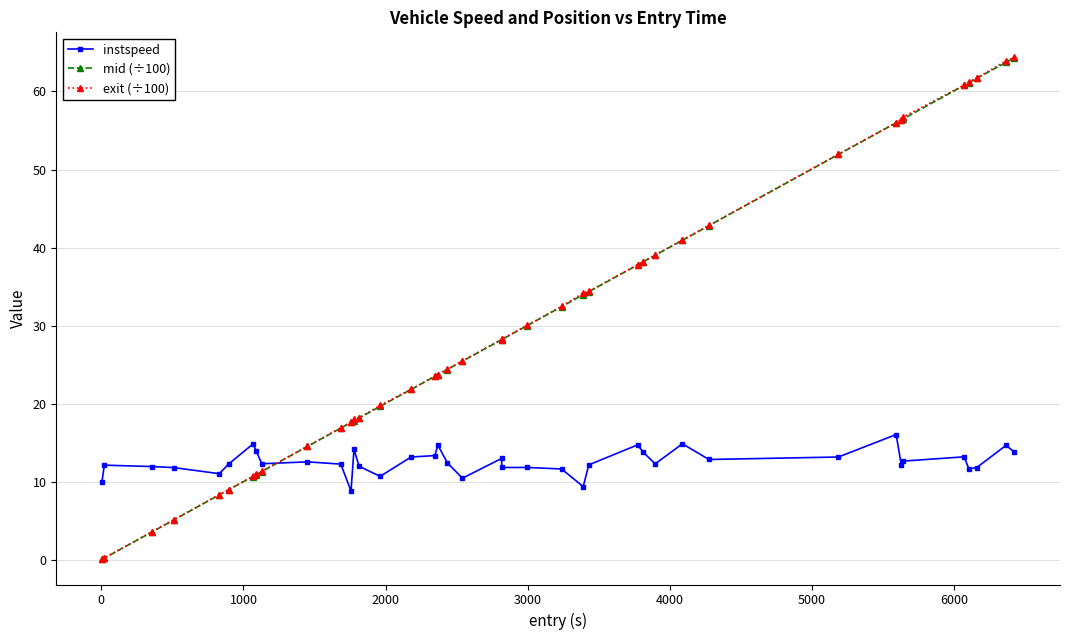

Which series has the widest spread of values?

exit (÷100)